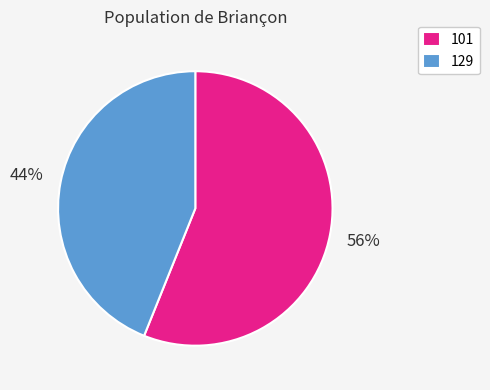

Which slice represents more than half of the pie?

101